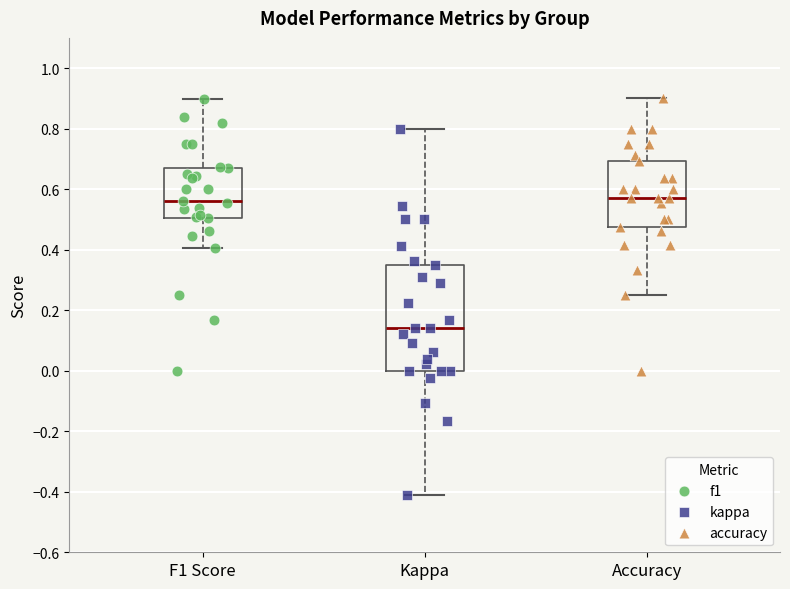

Comparing the boxes themselves (not the whiskers), which one is the tallest?

Kappa